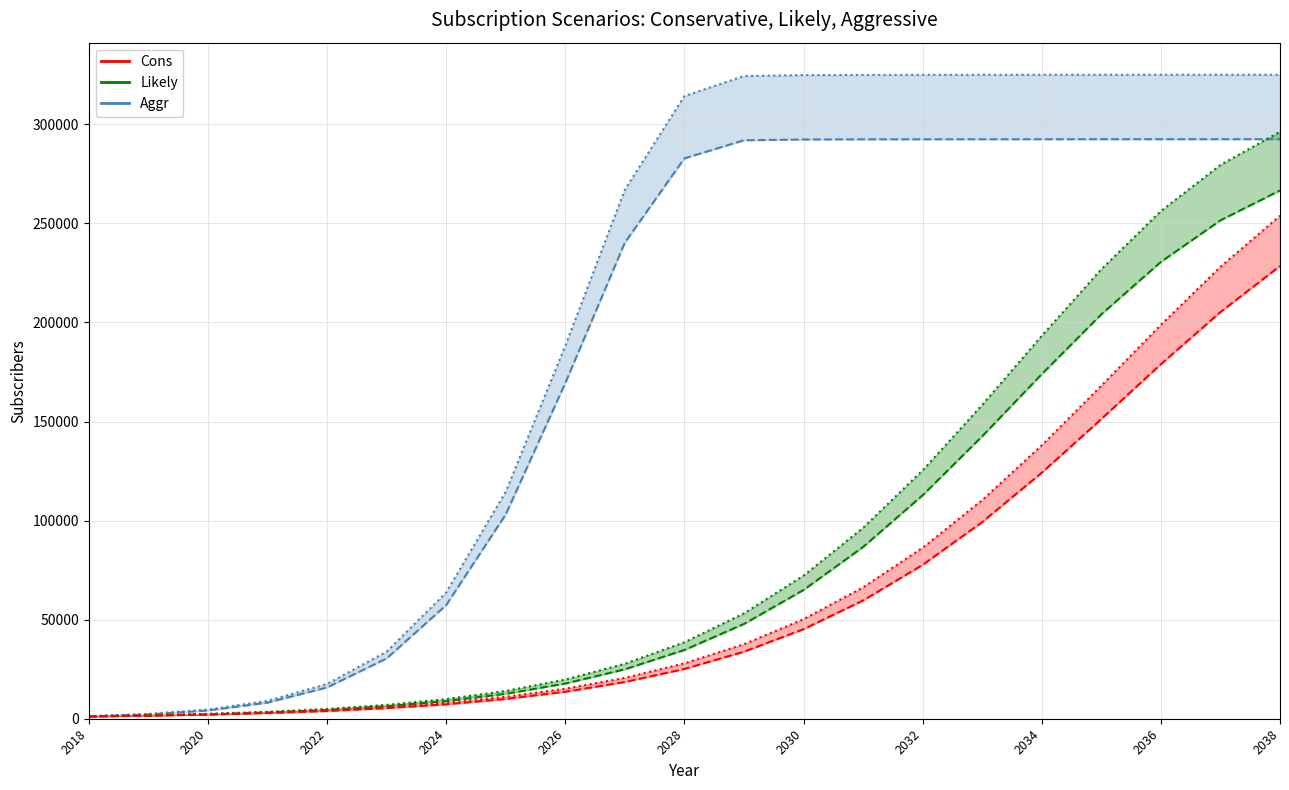

What is the greatest value displayed?

325020